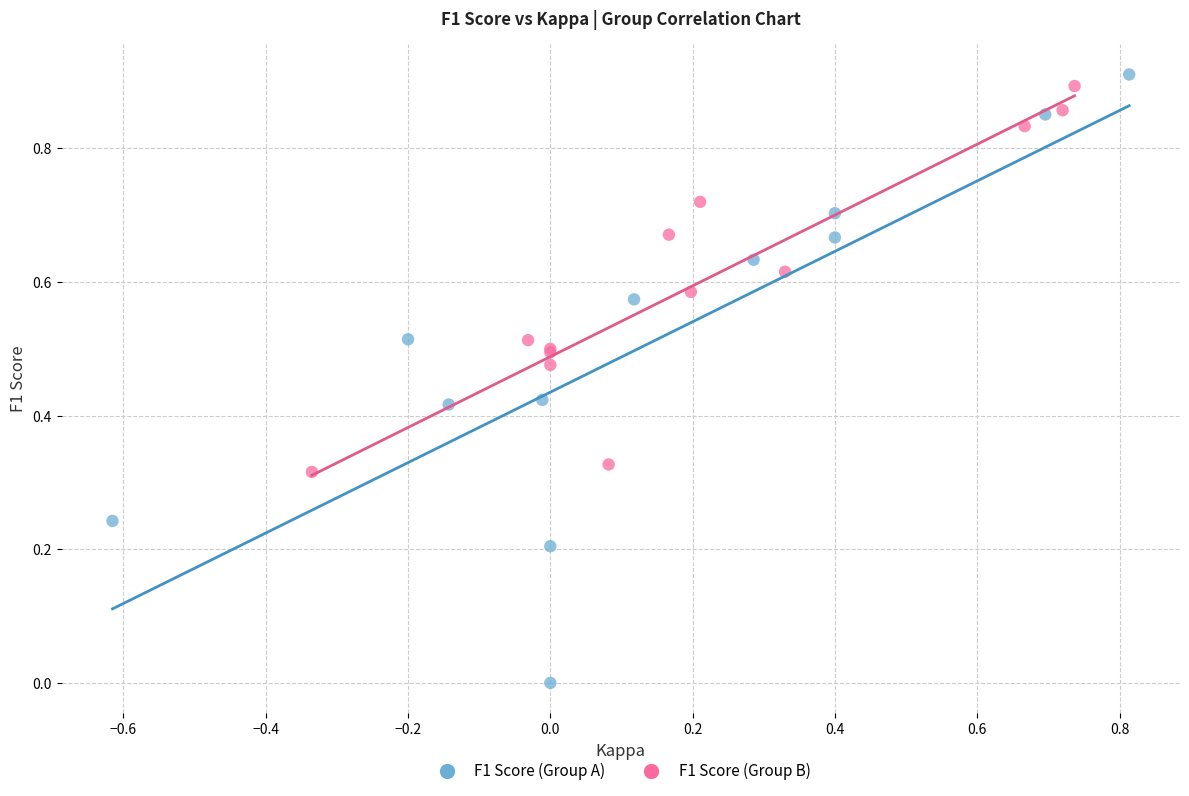

Which series has the widest spread of Y values?

F1 Score (Group A)